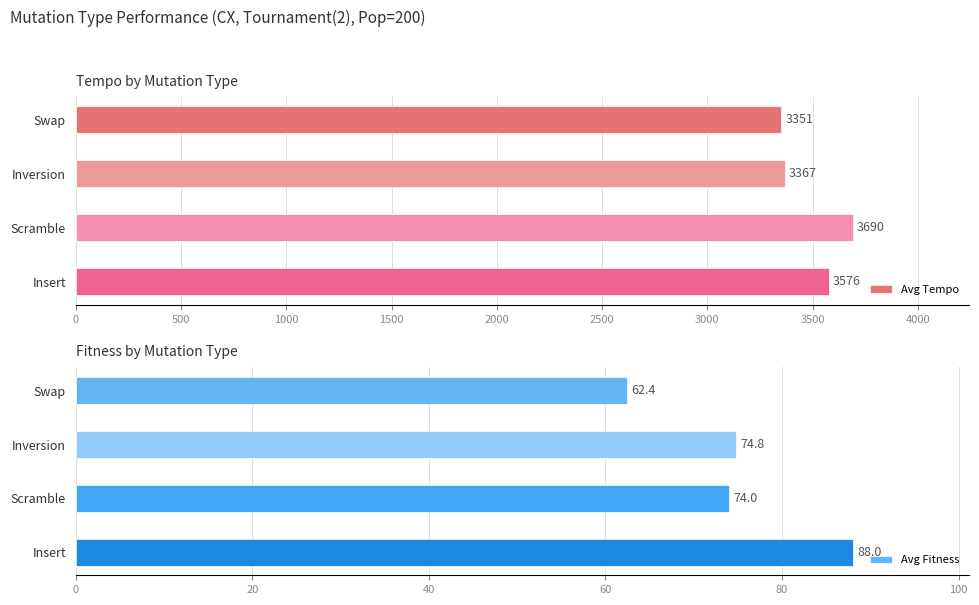

What is the minimum value shown in the chart?

62.4